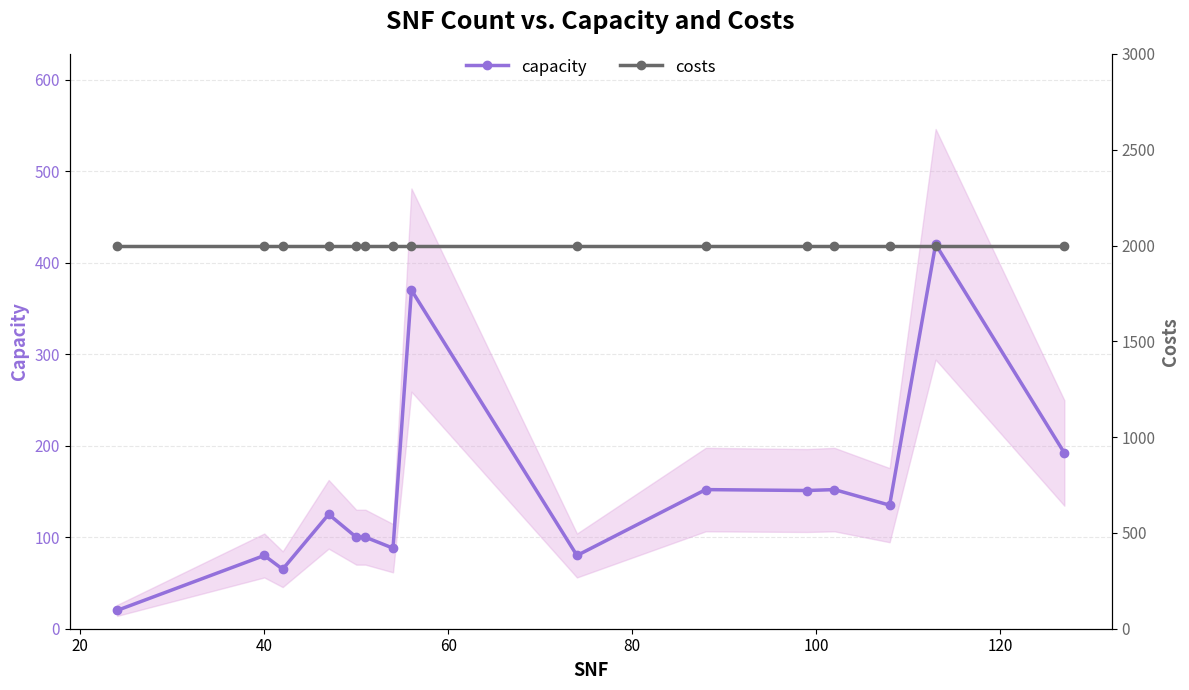

True or false: costs has a value of 2000 at 60.

True